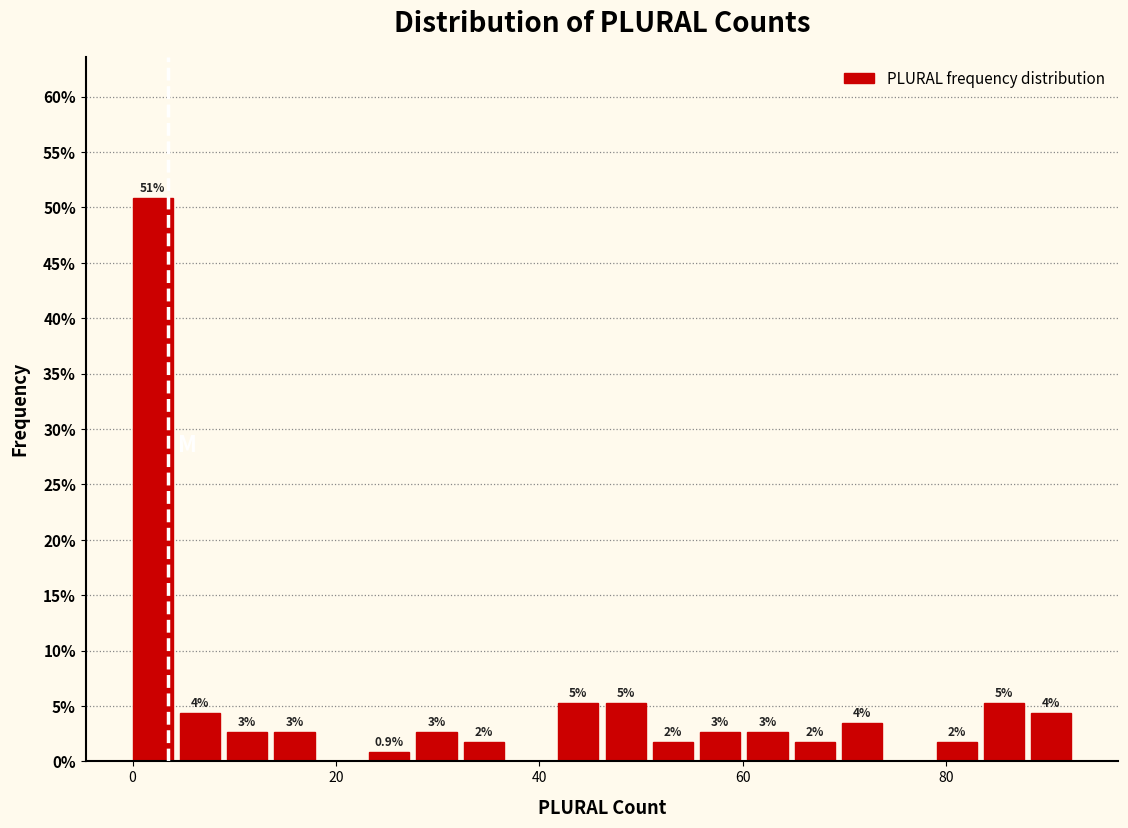

Around what value on the x-axis is the tallest bar? Give the approximate position of its centre, as read against the axis.

2